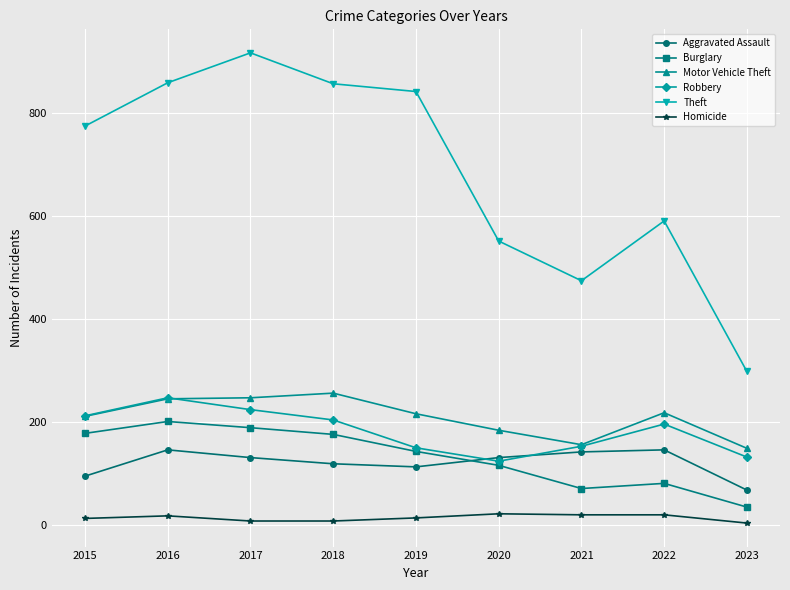

Which series has the largest range (max minus min)?

Theft